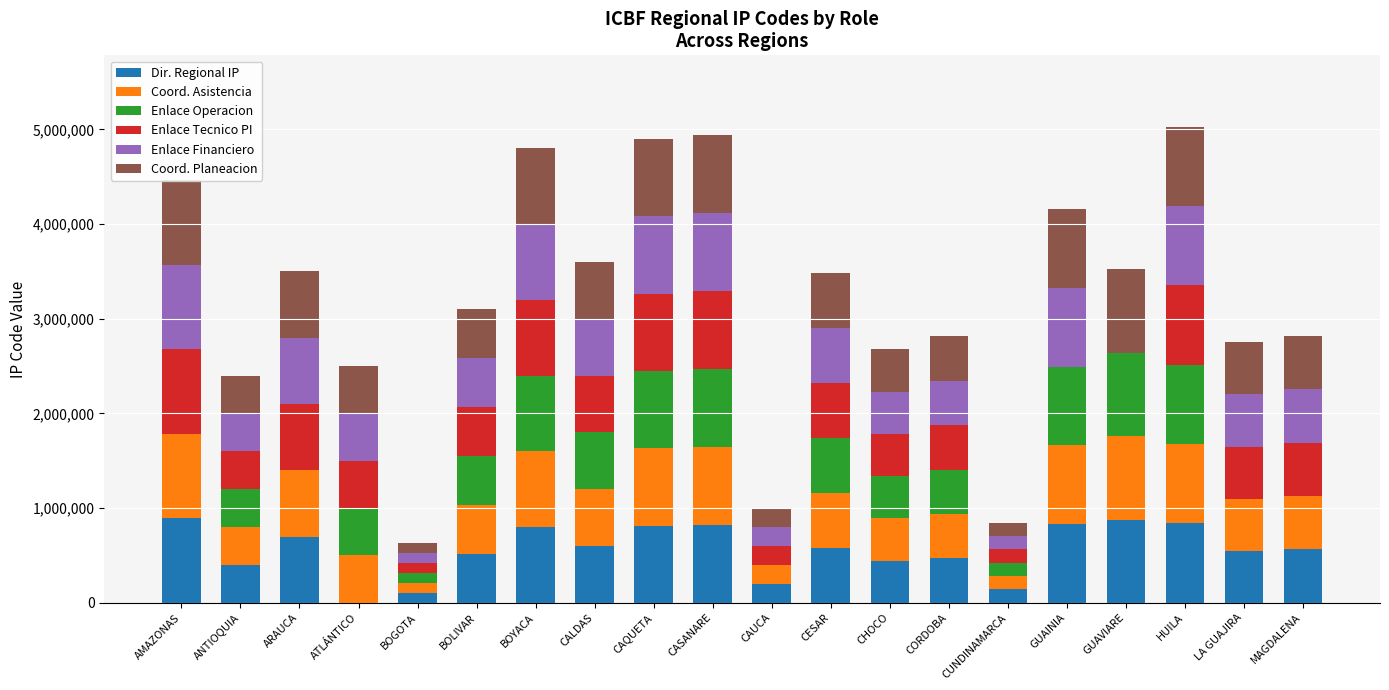

List the labels in order of Dir. Regional IP value, largest first.

AMAZONAS, GUAVIARE, HUILA, GUAINIA, CASANARE, CAQUETA, BOYACA, ARAUCA, CALDAS, CESAR, MAGDALENA, LA GUAJIRA, BOLIVAR, CORDOBA, CHOCO, ANTIOQUIA, CAUCA, CUNDINAMARCA, BOGOTA, ATLÁNTICO